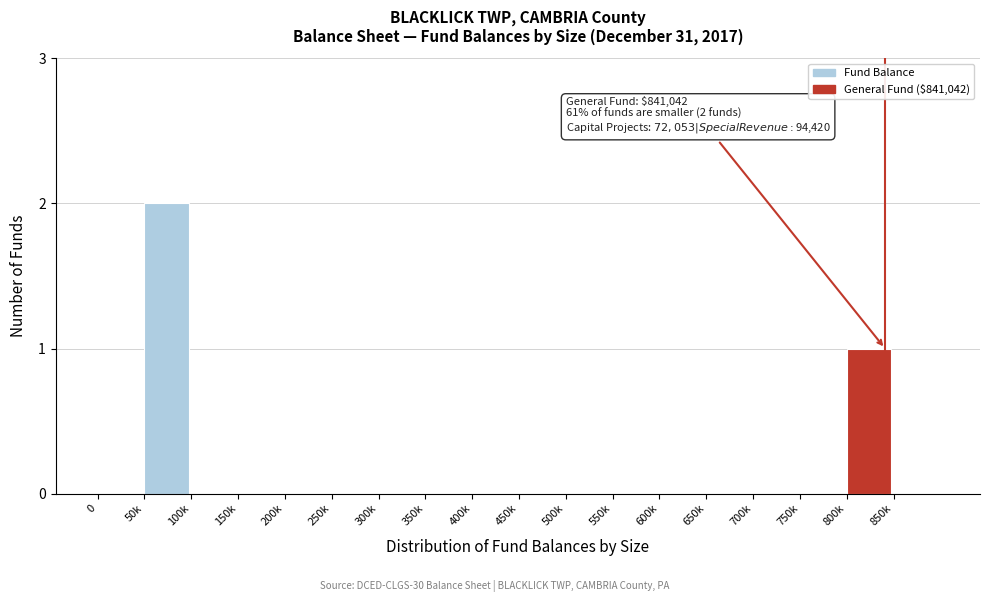

Reading left to right, list all the values displayed in this chart.

0=0	50k=2	100k=0	150k=0	200k=0	250k=0	300k=0	350k=0	400k=0	450k=0	500k=0	550k=0	600k=0	650k=0	700k=0	750k=0	800k=1	850k=0